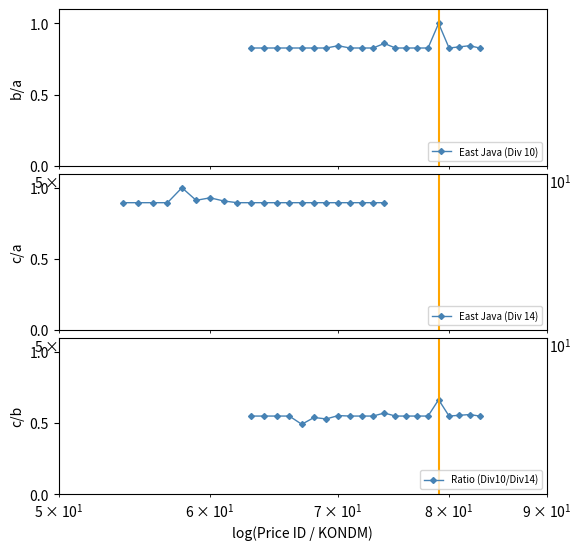

In East Java (Div 10), how many points are lower than both neighbors (excluding endpoints)?

1